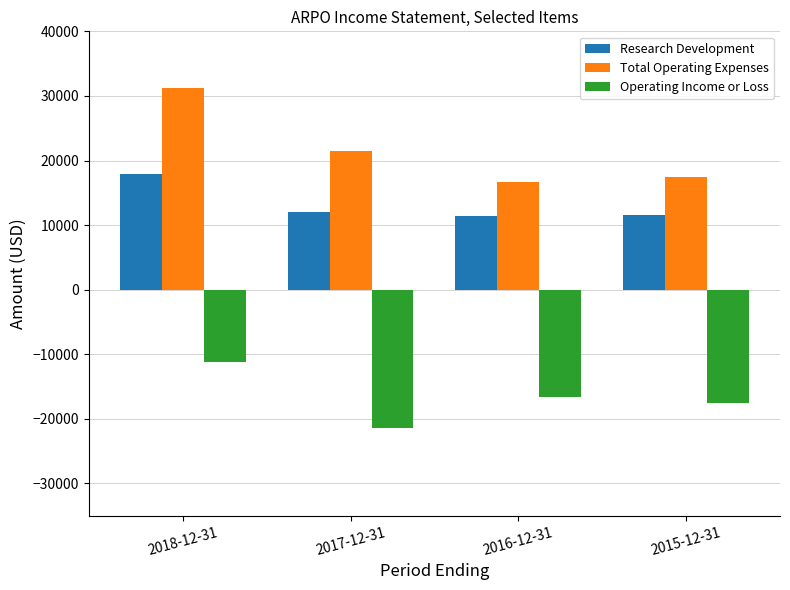

How many series are shown in this chart?

3